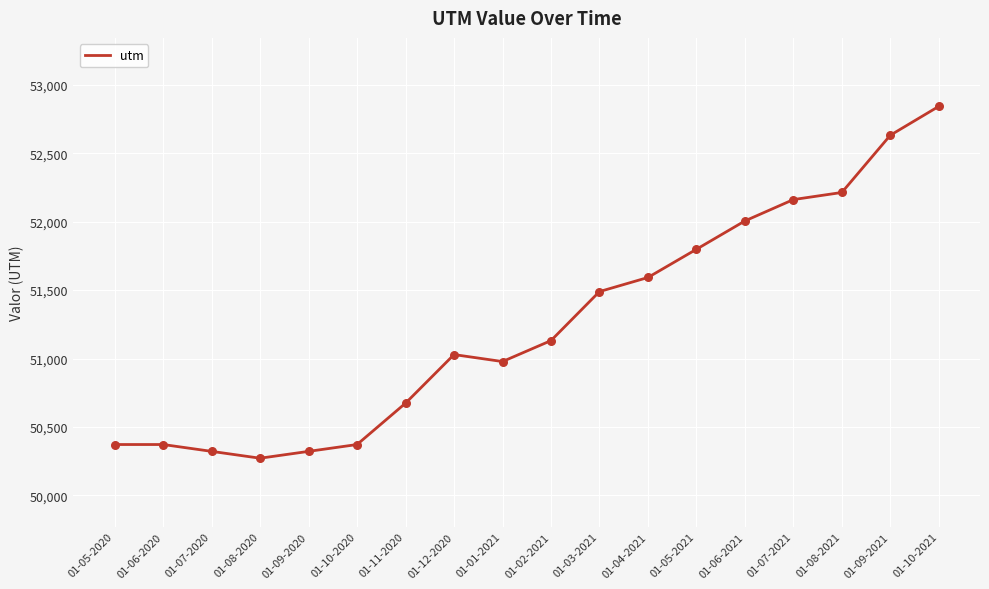

Approximately how many times larger is the value at 01-08-2020 compared to 01-09-2020?

1.0